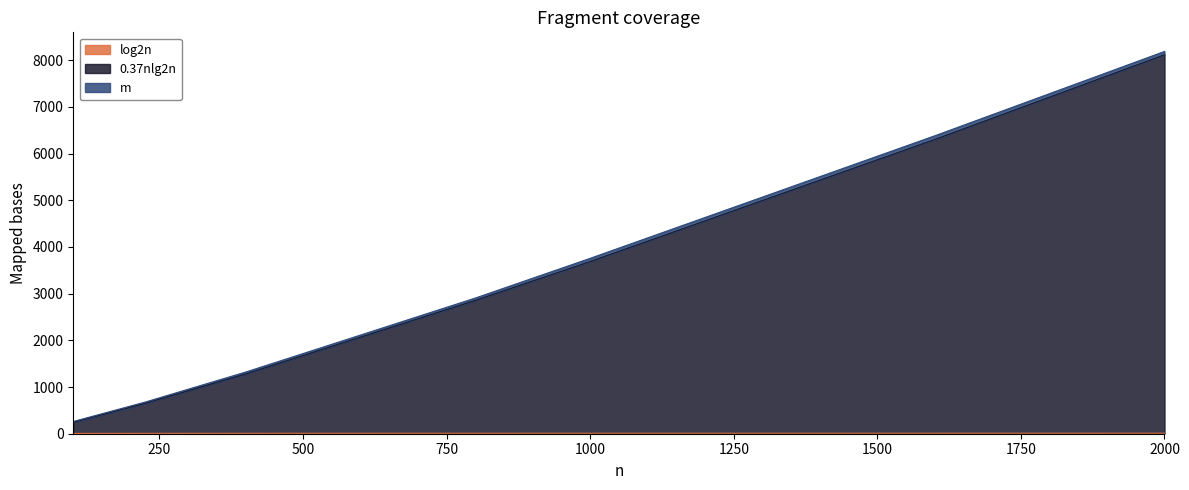

Which has a higher value, 800 or 400?

800